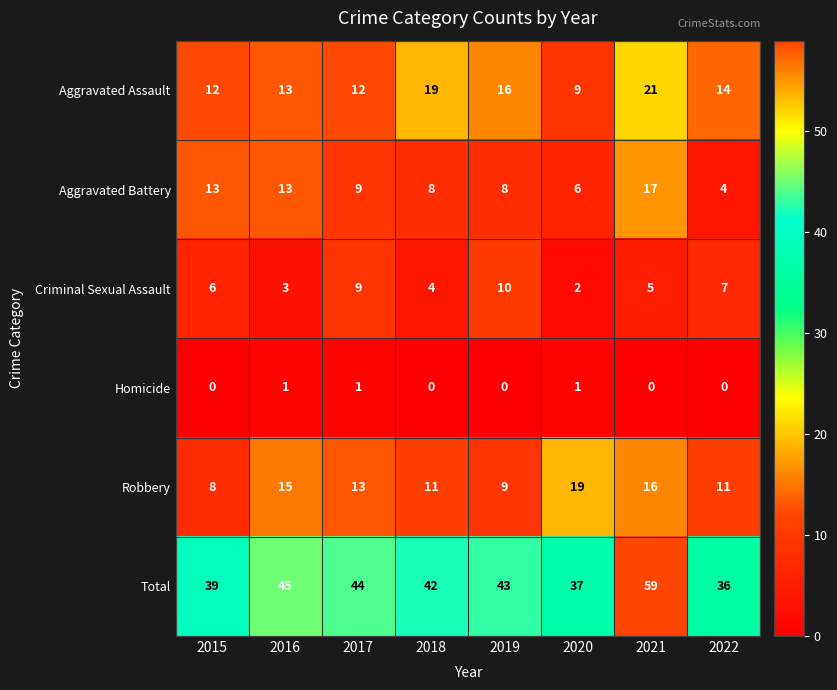

Which series has the widest spread of values?

Total